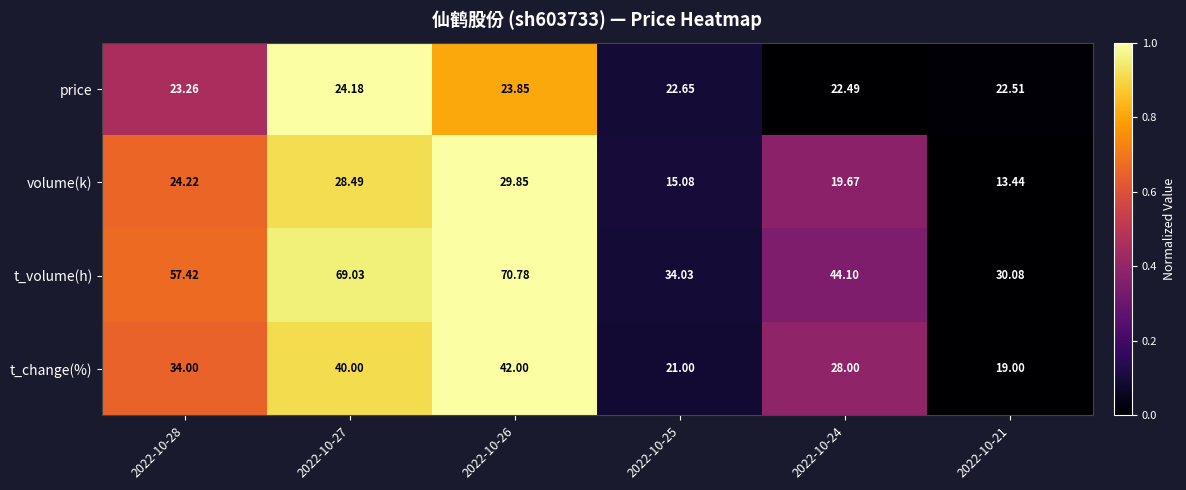

List the series in order of their peak value, lowest first.

price, volume(k), t_change(%), t_volume(h)